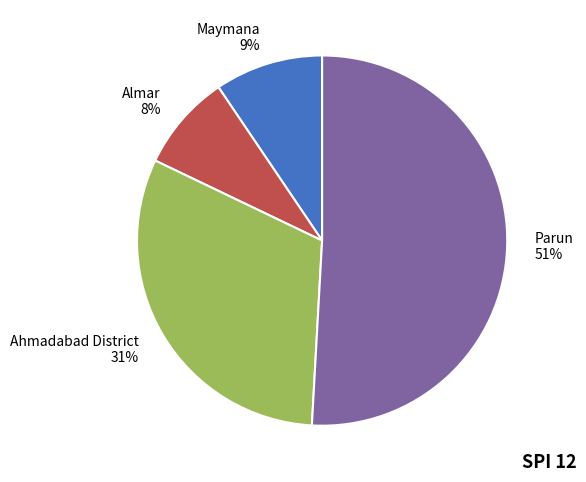

Is it true that Parun is 51% of the pie?

True